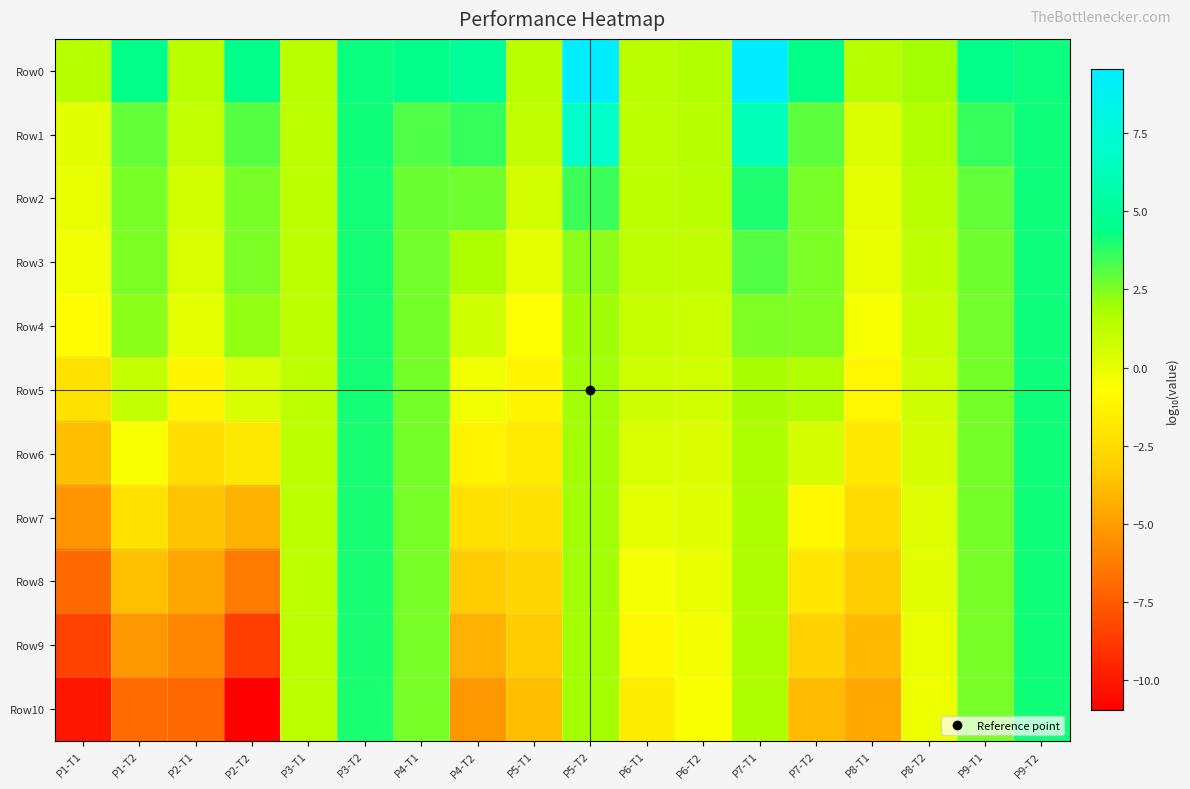

At which category is the sum across all series the highest?

P9-T2